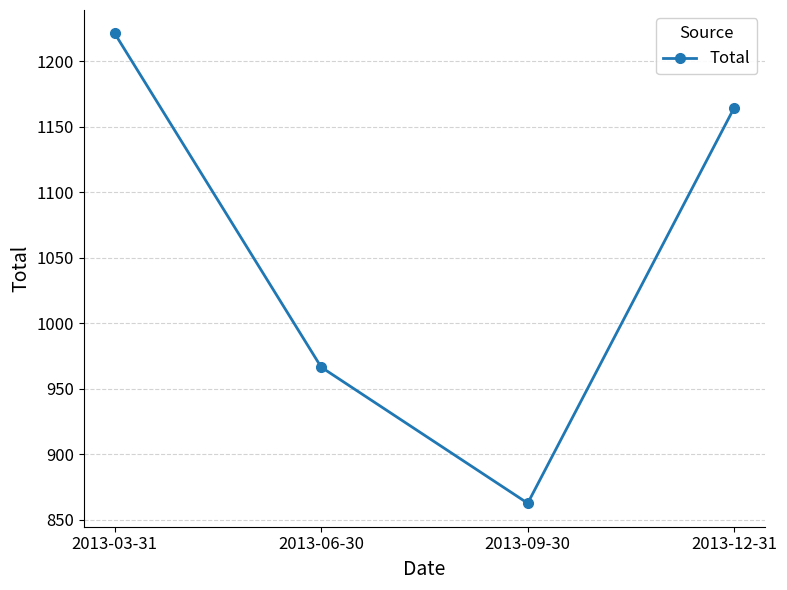

What is the greatest value displayed?

1221.2